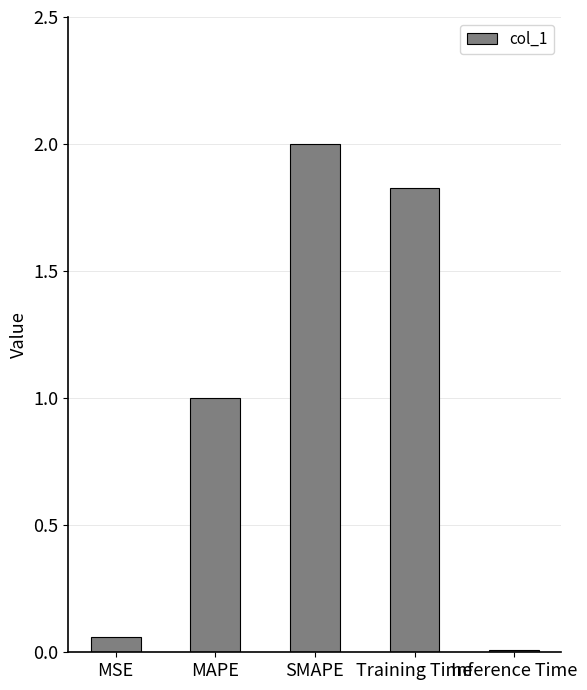

What is the greatest value displayed?

2.0